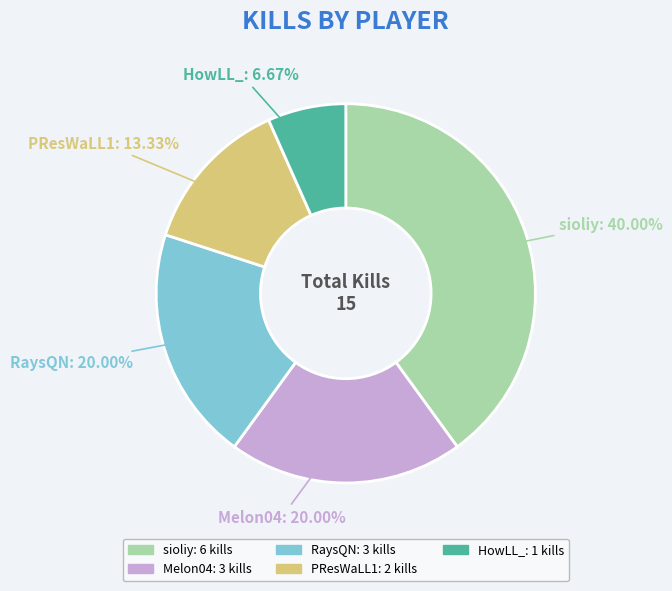

Approximately how many times larger is the value at PResWaLL1 compared to HowLL_?

2.0